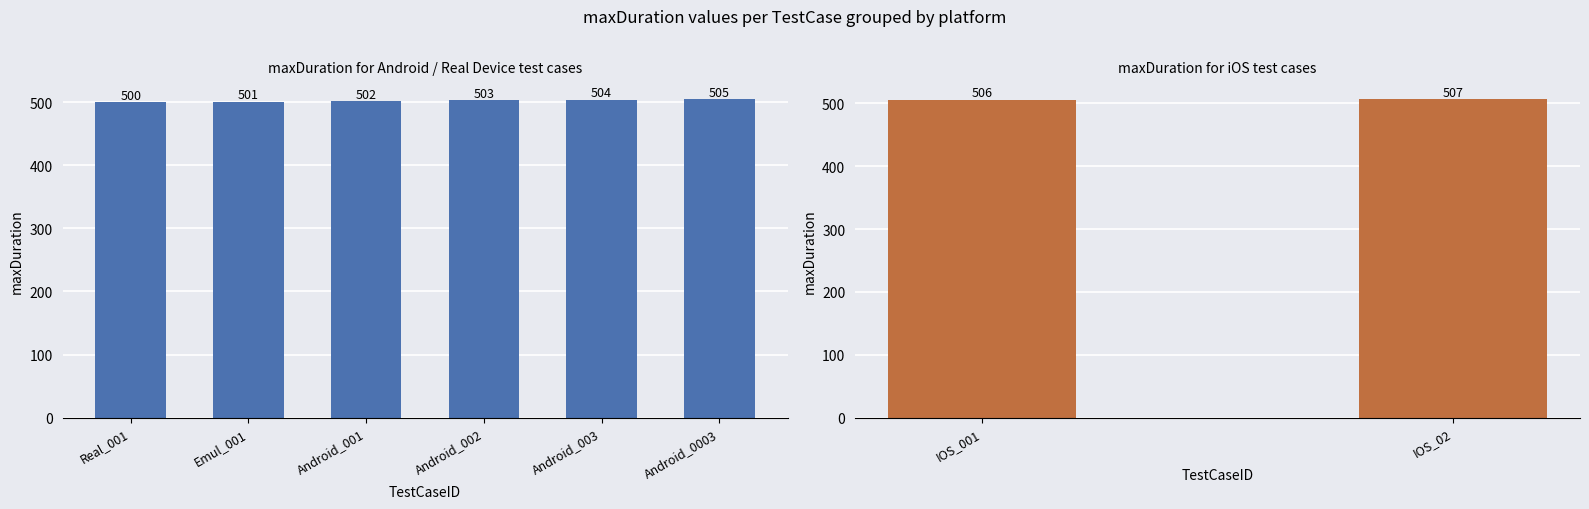

What is the label of the 6th bar from the right?

Real_001